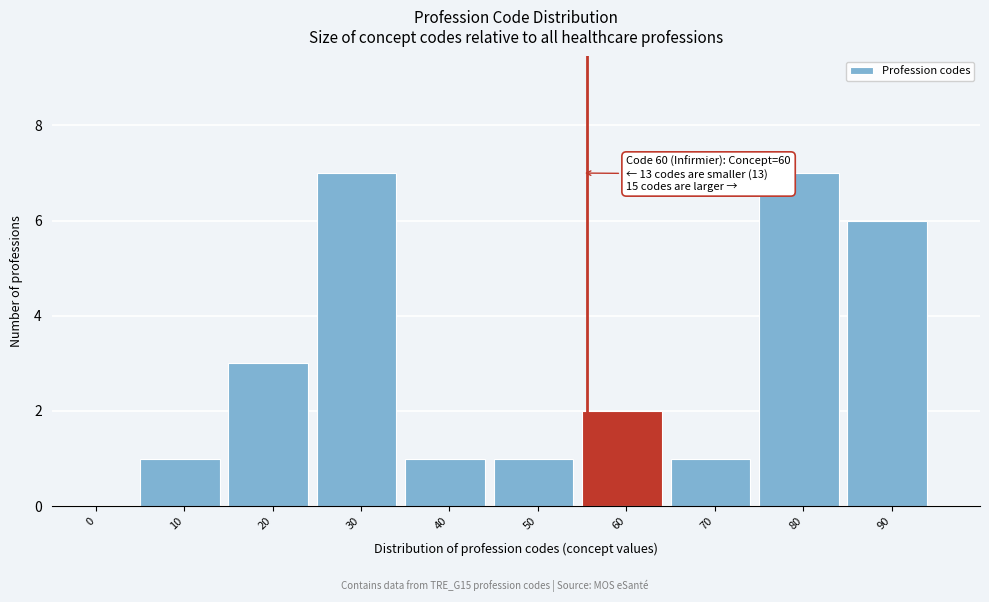

Reading left to right, transcribe all the data shown in this chart.

0=0	10=1	20=3	30=7	40=1	50=1	60=2	70=1	80=7	90=6